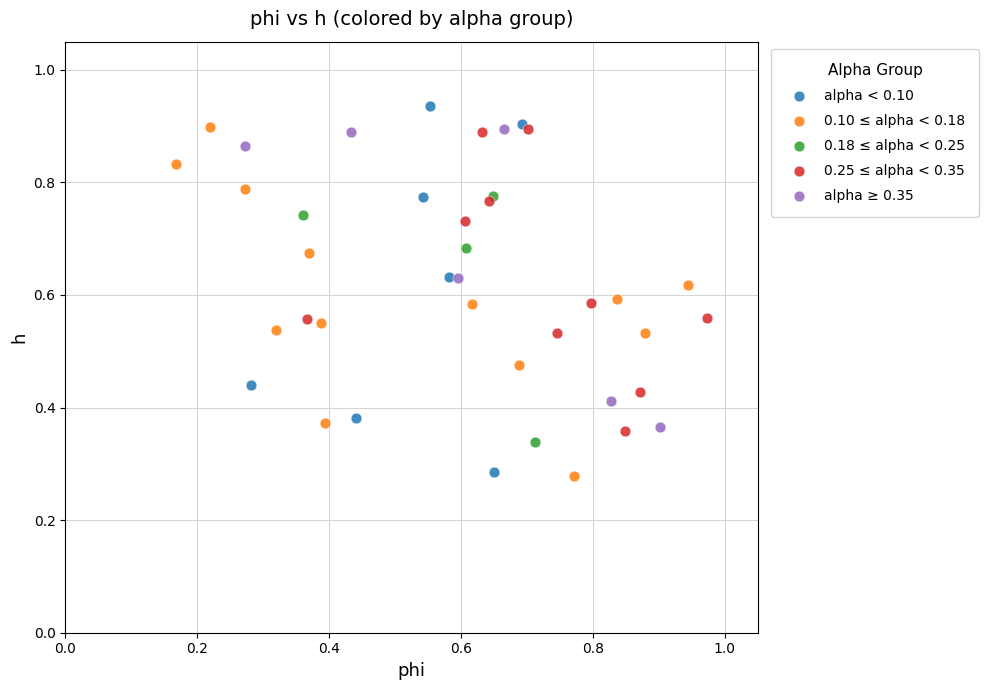

Which series has the widest spread of Y values?

alpha < 0.10